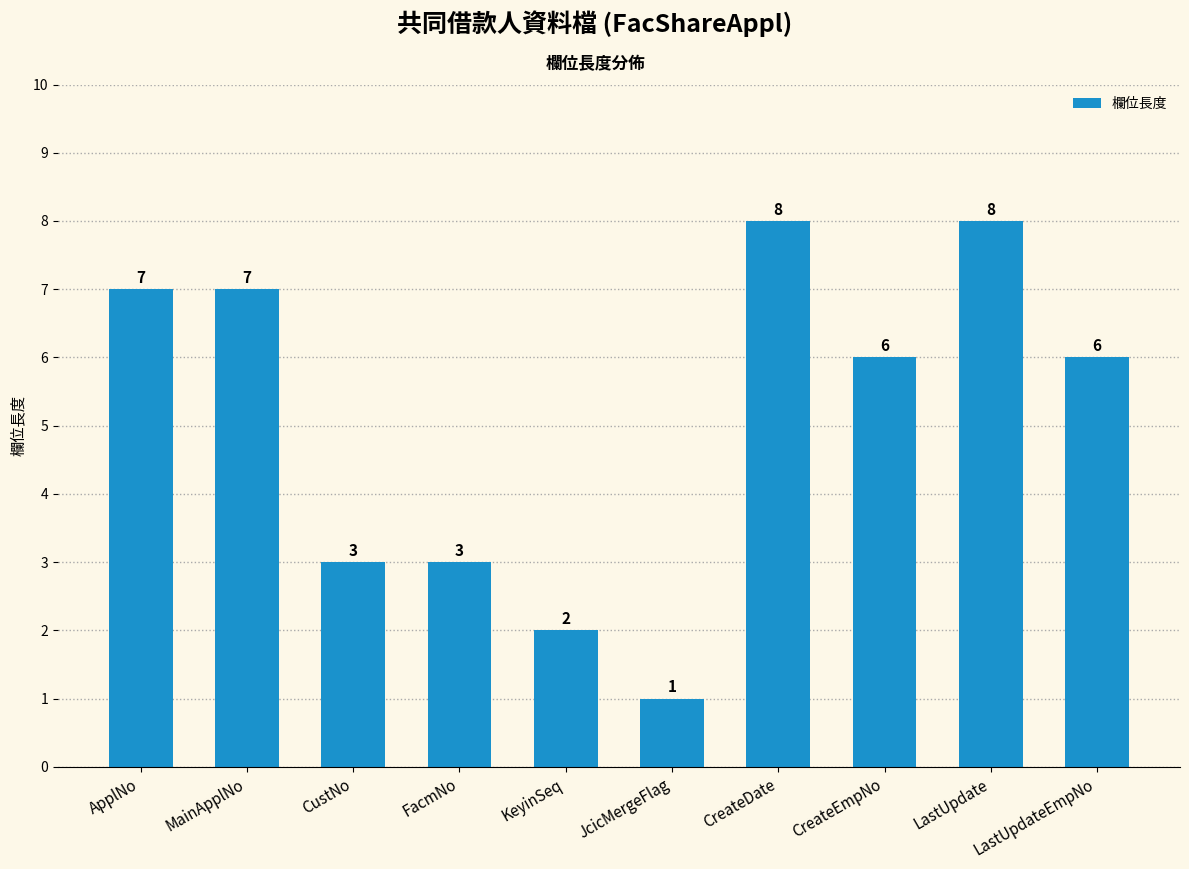

What is the smallest value displayed?

1